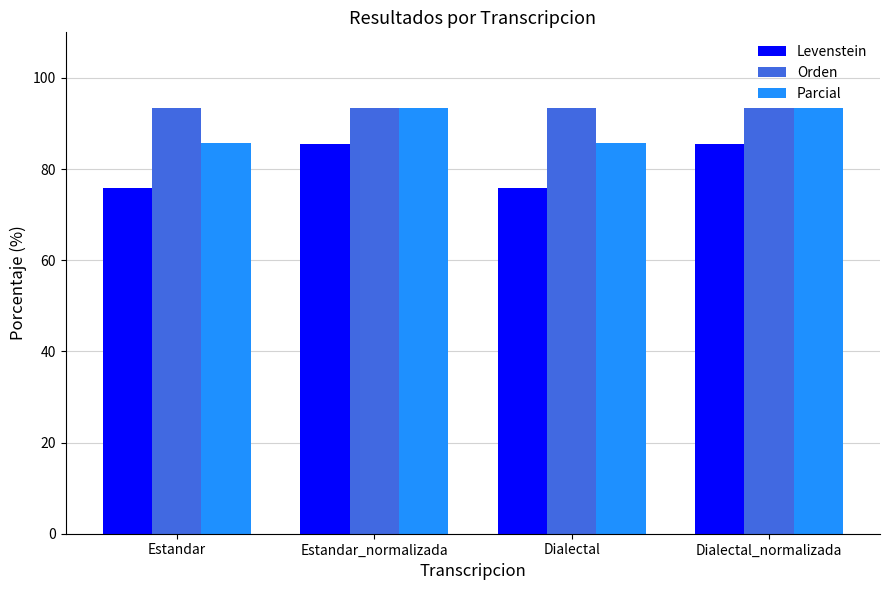

Reading left to right, list all the values displayed in this chart.

Levenstein: Estandar=75.9	Estandar_normalizada=85.4	Dialectal=75.9	Dialectal_normalizada=85.4
Orden: Estandar=93.5	Estandar_normalizada=93.5	Dialectal=93.5	Dialectal_normalizada=93.5
Parcial: Estandar=85.7	Estandar_normalizada=93.5	Dialectal=85.7	Dialectal_normalizada=93.5